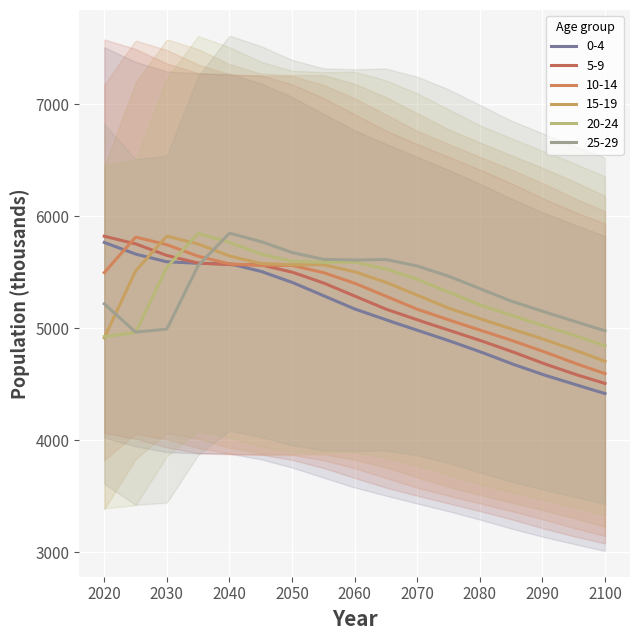

What is the difference between the highest and lowest values at 2030?

830.0